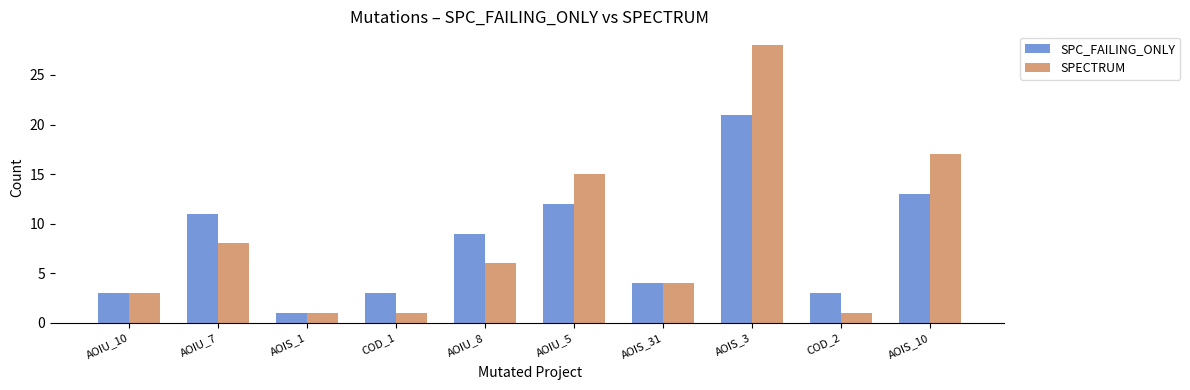

At how many categories does at least one series exceed 22?

1